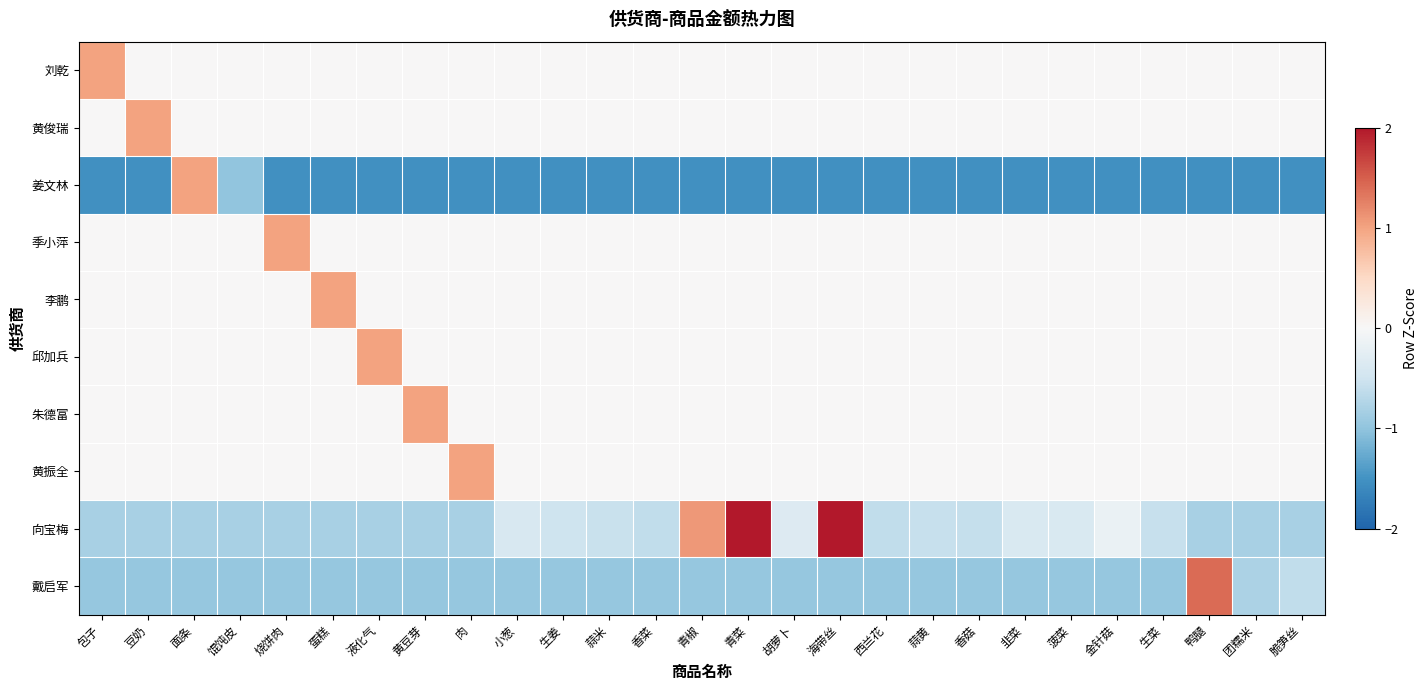

At how many categories does at least one series exceed 2?

2